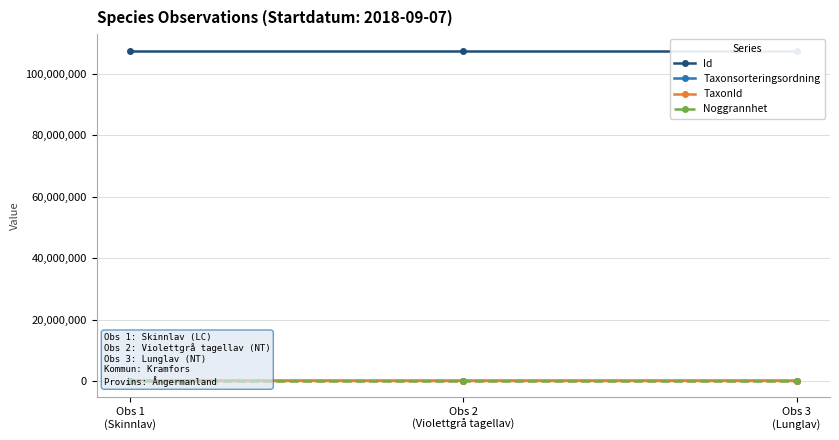

Which label corresponds to the smallest value in the chart?

Obs 1
(Skinnlav)